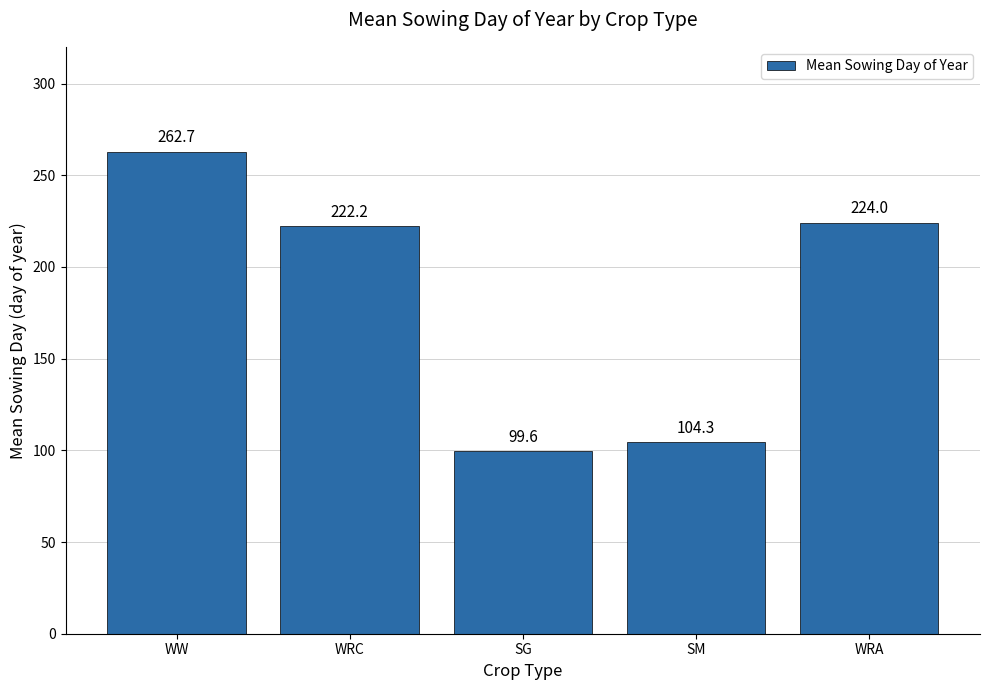

What value does the data have at SG?

99.6